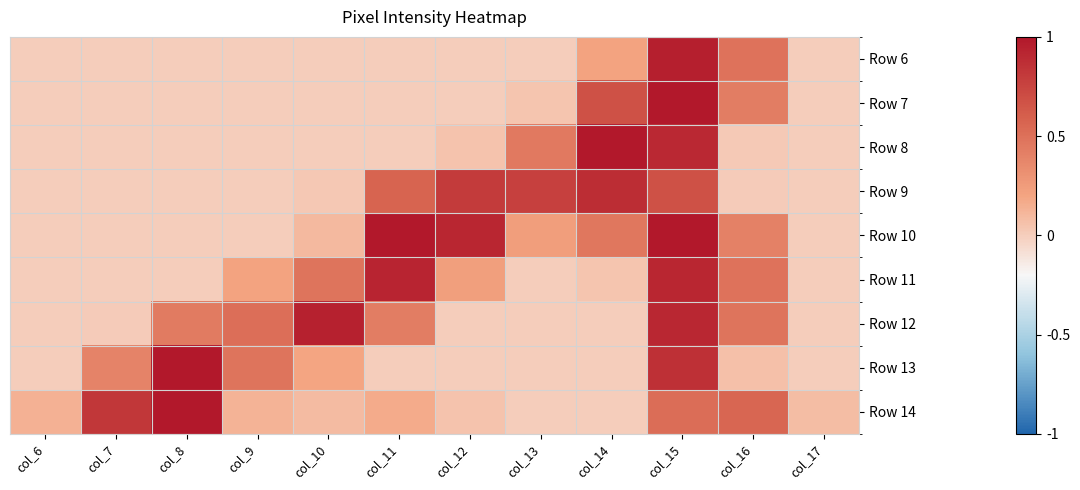

Reading right to left, what are all the values shown in this chart?

Row 6: col_17=0.0	col_16=0.5	col_15=1.0	col_14=0.2	col_13=0.0	col_12=0.0	col_11=0.0	col_10=0.0	col_9=0.0	col_8=0.0	col_7=0.0	col_6=0.0
Row 7: col_17=0.0	col_16=0.4	col_15=1.0	col_14=0.7	col_13=0.0	col_12=0.0	col_11=0.0	col_10=0.0	col_9=0.0	col_8=0.0	col_7=0.0	col_6=0.0
Row 8: col_17=0.0	col_16=0.0	col_15=0.9	col_14=1.0	col_13=0.5	col_12=0.1	col_11=0.0	col_10=0.0	col_9=0.0	col_8=0.0	col_7=0.0	col_6=0.0
Row 9: col_17=0.0	col_16=0.0	col_15=0.7	col_14=0.9	col_13=0.8	col_12=0.8	col_11=0.6	col_10=0.0	col_9=0.0	col_8=0.0	col_7=0.0	col_6=0.0
Row 10: col_17=0.0	col_16=0.4	col_15=1.0	col_14=0.5	col_13=0.2	col_12=0.9	col_11=1.0	col_10=0.1	col_9=0.0	col_8=0.0	col_7=0.0	col_6=0.0
Row 11: col_17=0.0	col_16=0.5	col_15=0.9	col_14=0.0	col_13=0.0	col_12=0.2	col_11=0.9	col_10=0.5	col_9=0.2	col_8=0.0	col_7=0.0	col_6=0.0
Row 12: col_17=0.0	col_16=0.5	col_15=0.9	col_14=0.0	col_13=0.0	col_12=0.0	col_11=0.4	col_10=0.9	col_9=0.5	col_8=0.4	col_7=0.0	col_6=0.0
Row 13: col_17=0.0	col_16=0.1	col_15=0.9	col_14=0.0	col_13=0.0	col_12=0.0	col_11=0.0	col_10=0.2	col_9=0.5	col_8=1.0	col_7=0.4	col_6=0.0
Row 14: col_17=0.1	col_16=0.6	col_15=0.5	col_14=0.0	col_13=0.0	col_12=0.1	col_11=0.2	col_10=0.1	col_9=0.1	col_8=1.0	col_7=0.8	col_6=0.1